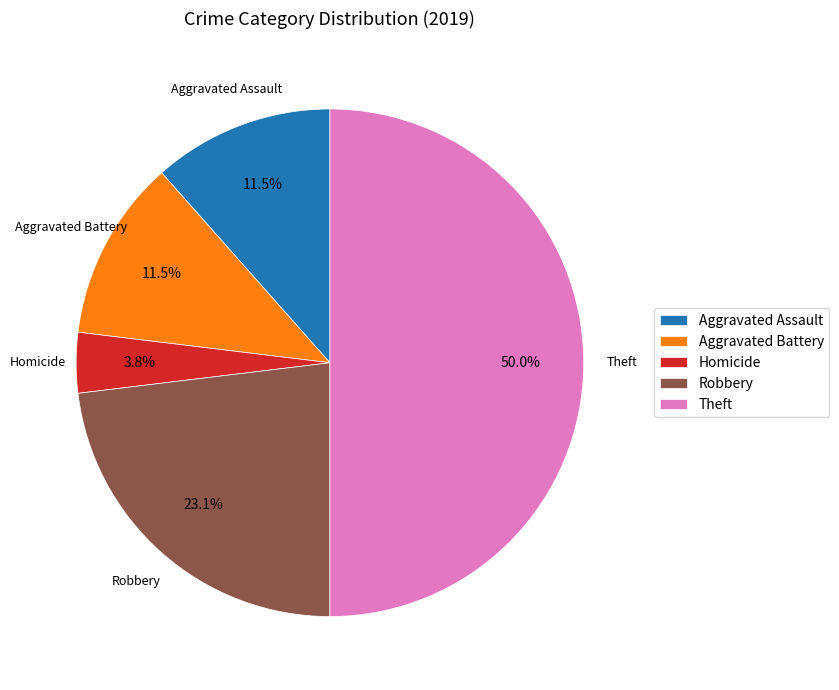

Is it true that Robbery is 13% of the pie?

False